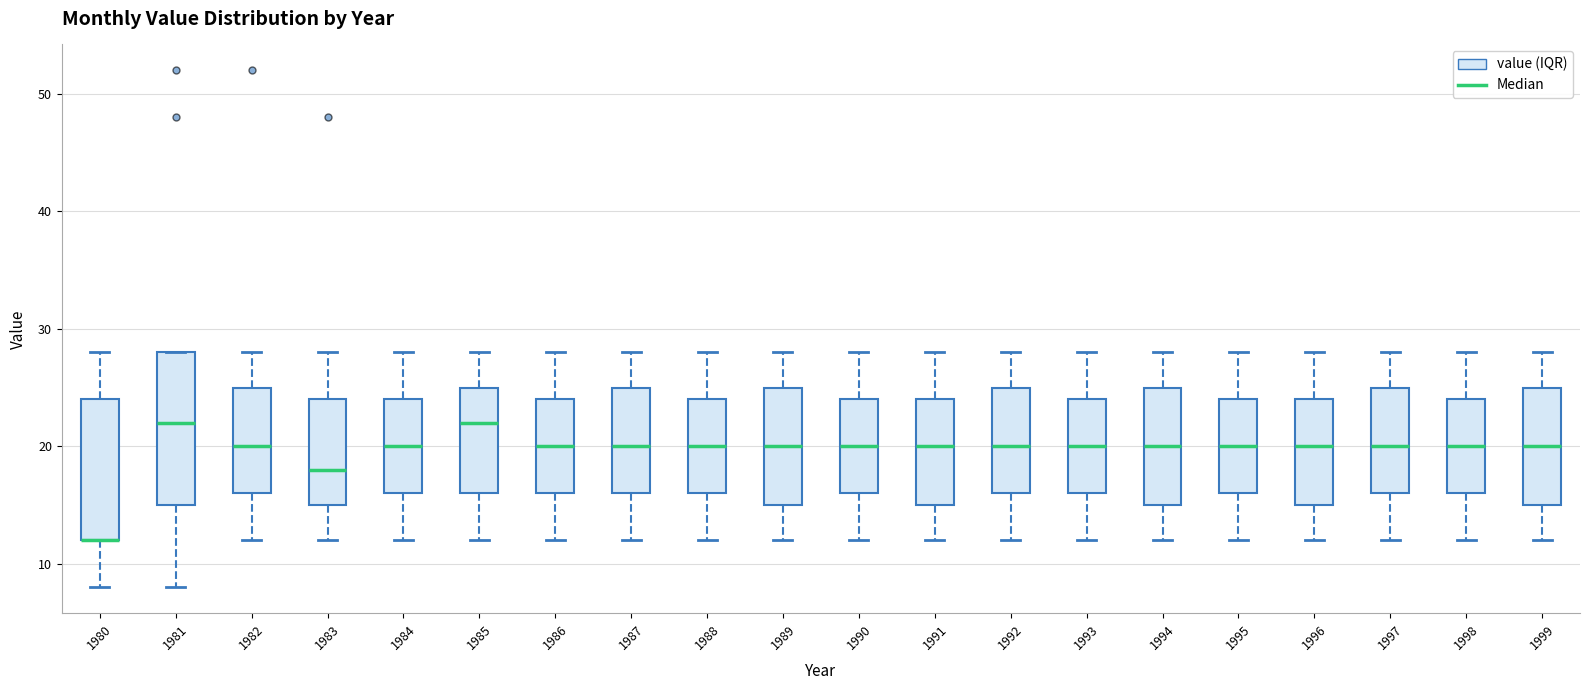

Reading left to right, transcribe this box plot: for each box, give where its median line is, the range the box spans, and where its two whiskers end, as read against the y-axis. The values are not printed on the chart, so give them approximately, as read against the axis.

1980: median 12 (drawn on the box's lower edge), box 12 to 24, whiskers 8 to 28
1981: median 22, box 15 to 28, whiskers 8 to 28
1982: median 20, box 16 to 25, whiskers 12 to 28
1983: median 18, box 15 to 24, whiskers 12 to 28
1984: median 20, box 16 to 24, whiskers 12 to 28
1985: median 22, box 16 to 25, whiskers 12 to 28
1986: median 20, box 16 to 24, whiskers 12 to 28
1987: median 20, box 16 to 25, whiskers 12 to 28
1988: median 20, box 16 to 24, whiskers 12 to 28
1989: median 20, box 15 to 25, whiskers 12 to 28
1990: median 20, box 16 to 24, whiskers 12 to 28
1991: median 20, box 15 to 24, whiskers 12 to 28
1992: median 20, box 16 to 25, whiskers 12 to 28
1993: median 20, box 16 to 24, whiskers 12 to 28
1994: median 20, box 15 to 25, whiskers 12 to 28
1995: median 20, box 16 to 24, whiskers 12 to 28
1996: median 20, box 15 to 24, whiskers 12 to 28
1997: median 20, box 16 to 25, whiskers 12 to 28
1998: median 20, box 16 to 24, whiskers 12 to 28
1999: median 20, box 15 to 25, whiskers 12 to 28